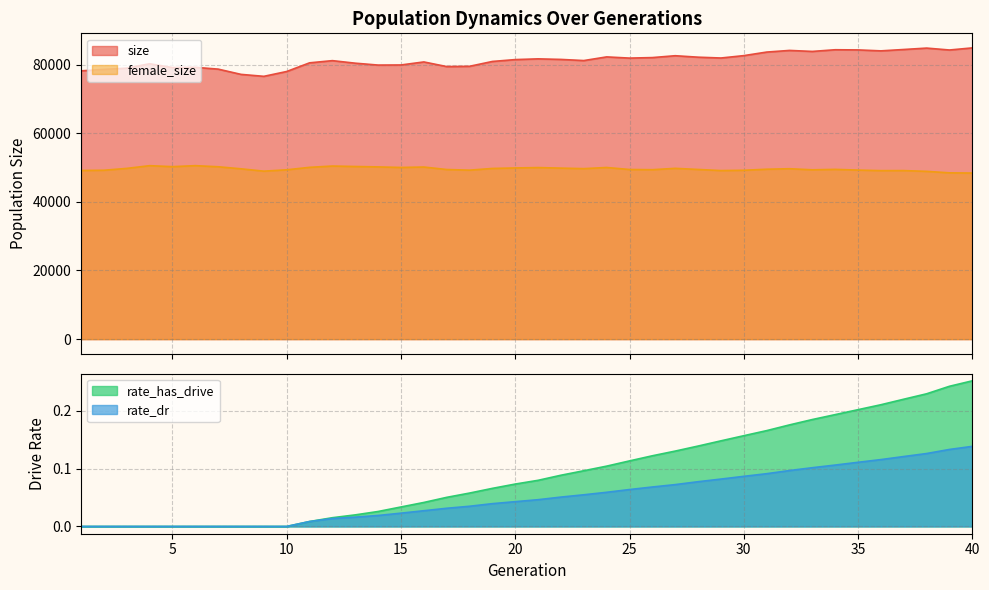

True or false: rate_has_drive and size intersect in this chart.

False